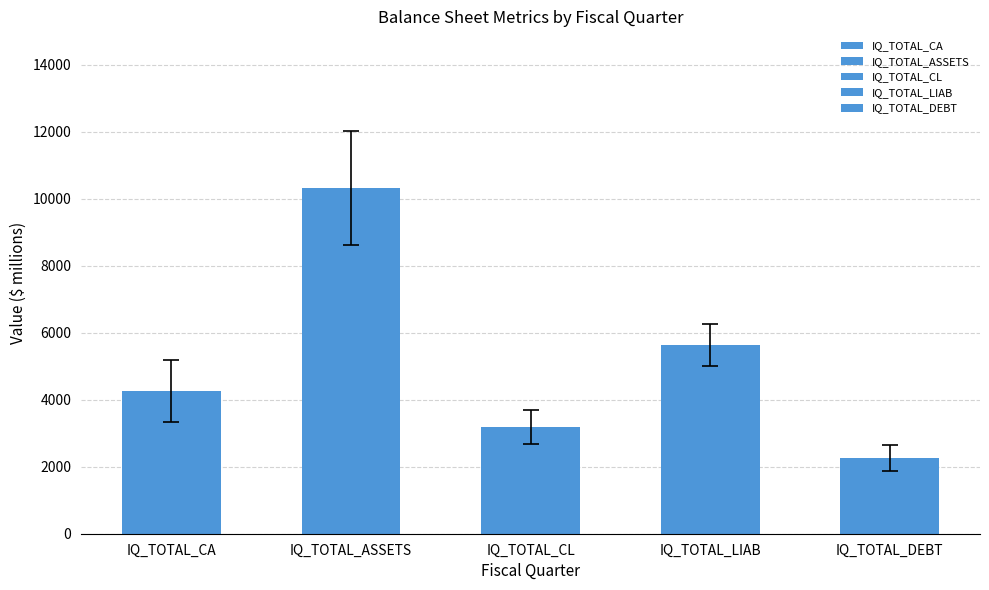

Are the bars horizontal?

No